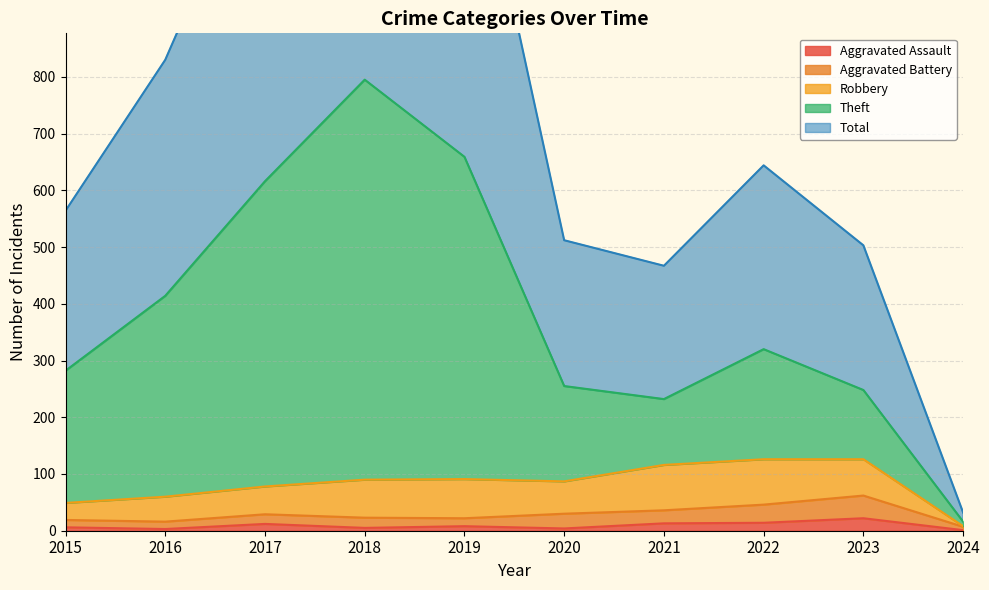

At which label does Total reach its peak?

2018